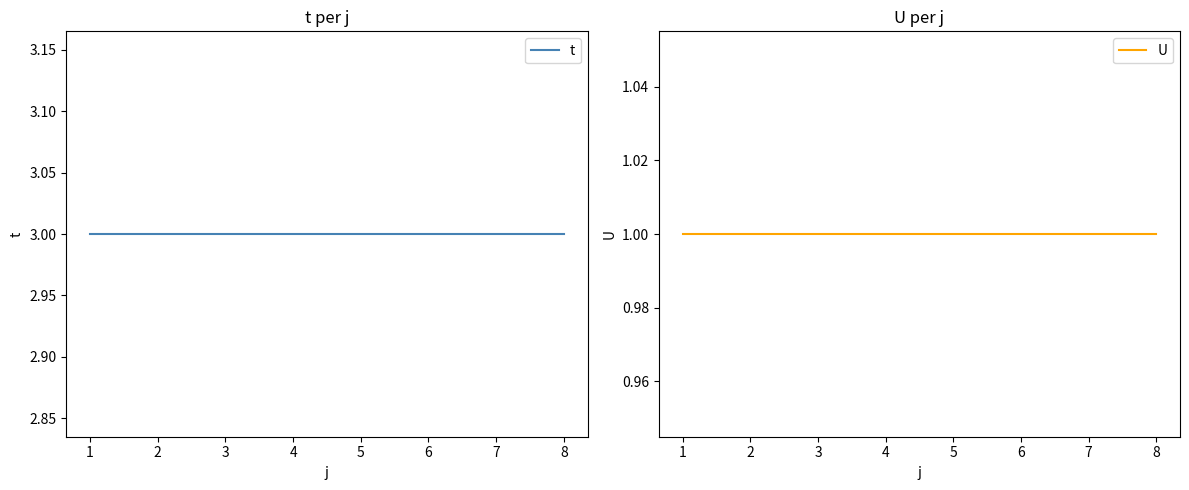

What is the difference between the highest and lowest values at 3?

2